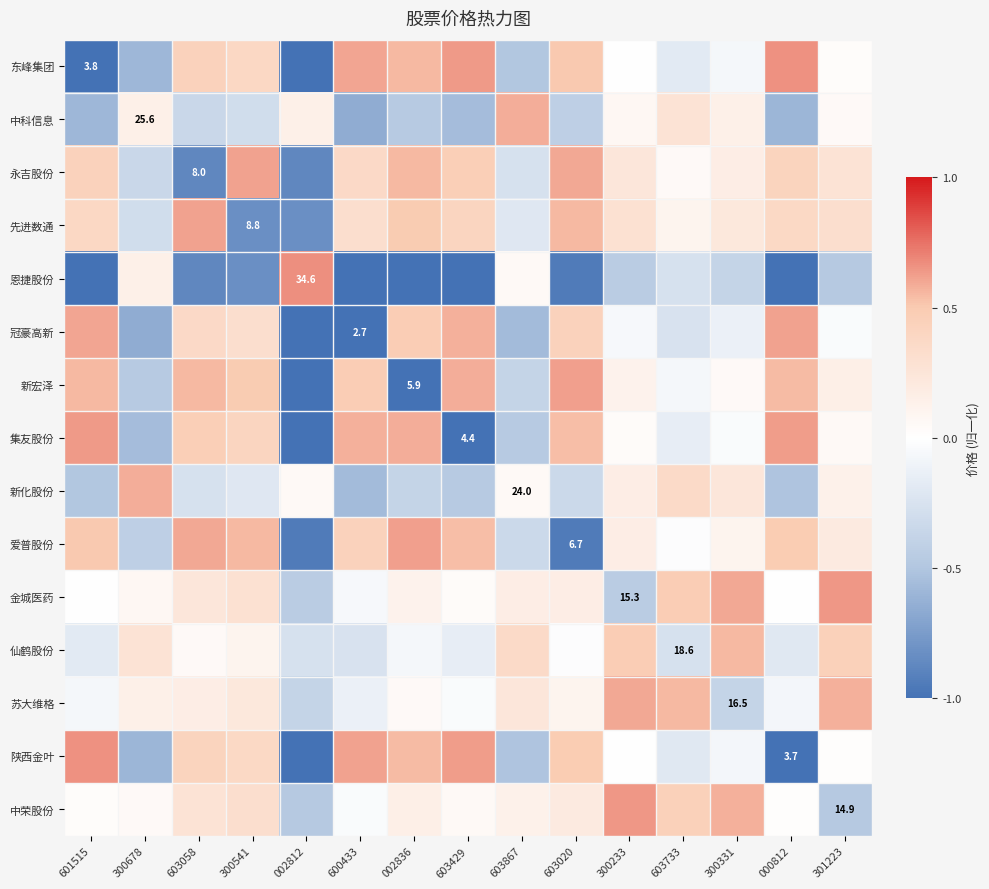

The 新宏泽 series shows 0.1 at 300331. True or false?

True